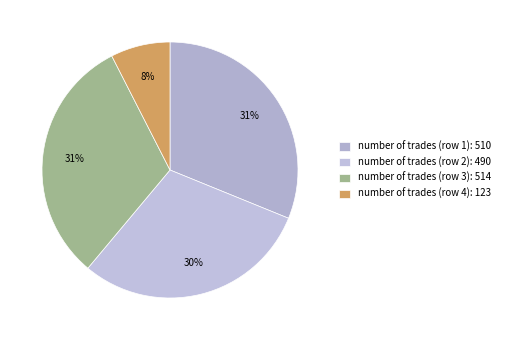

Rank the categories by value from lowest to highest.

123, 490, 510, 514